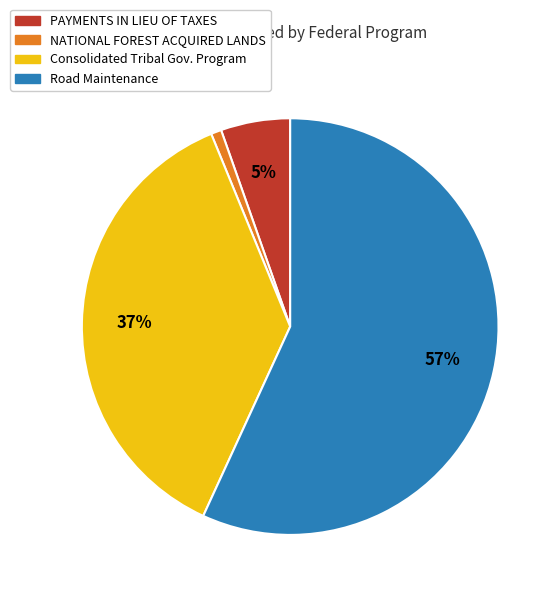

Does any single category account for the majority?

Yes